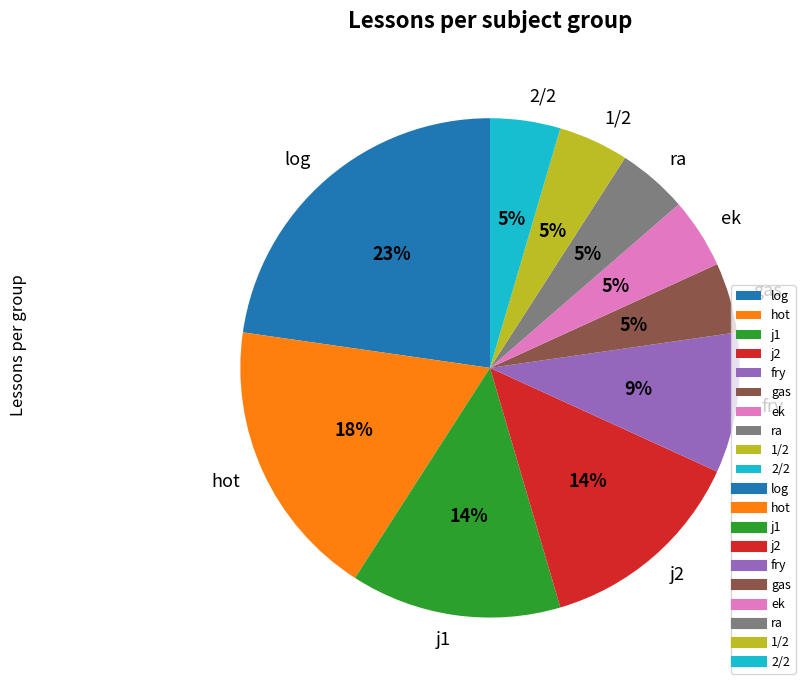

Approximately how many times larger is the value at ek compared to ra?

1.0